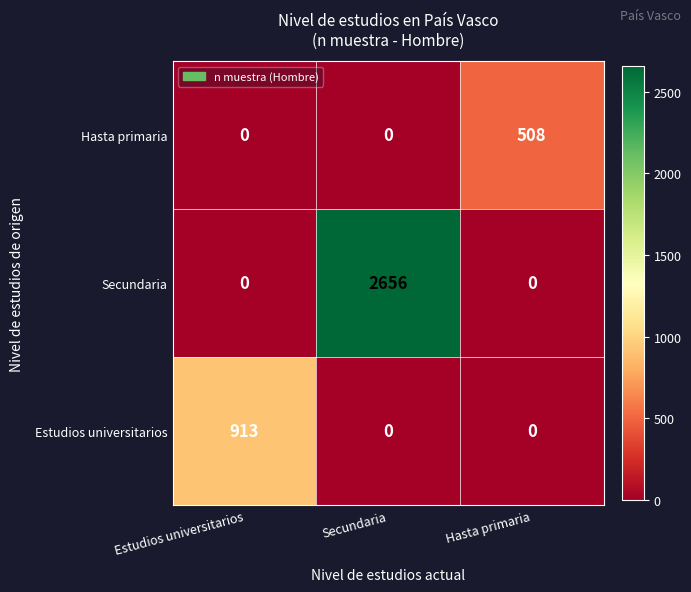

What value does the Hasta primaria series have at Hasta primaria?

508